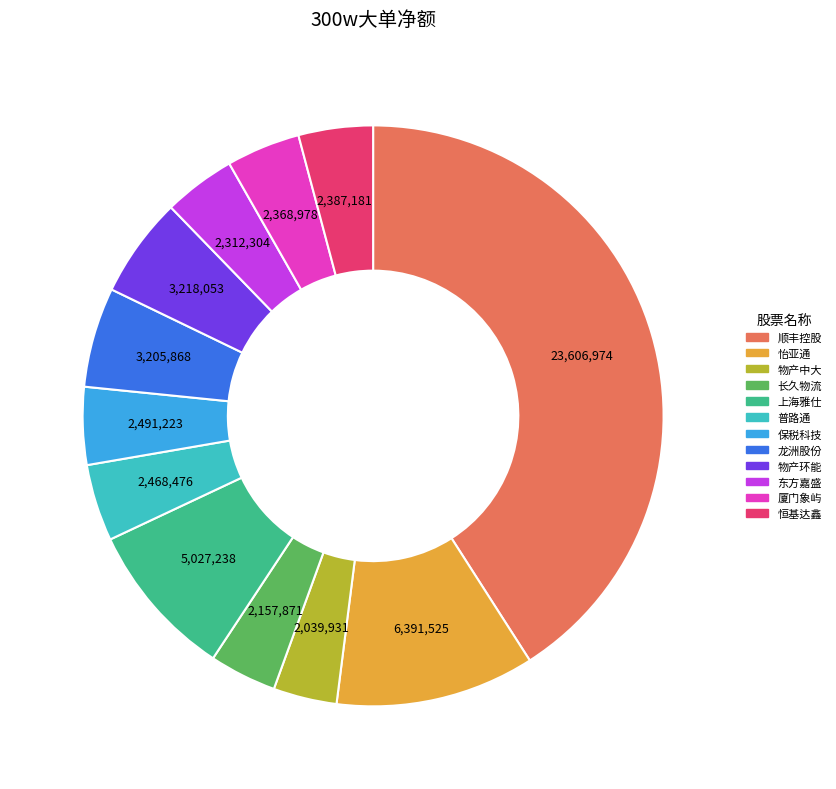

Is there any slice that represents more than half of the pie?

No